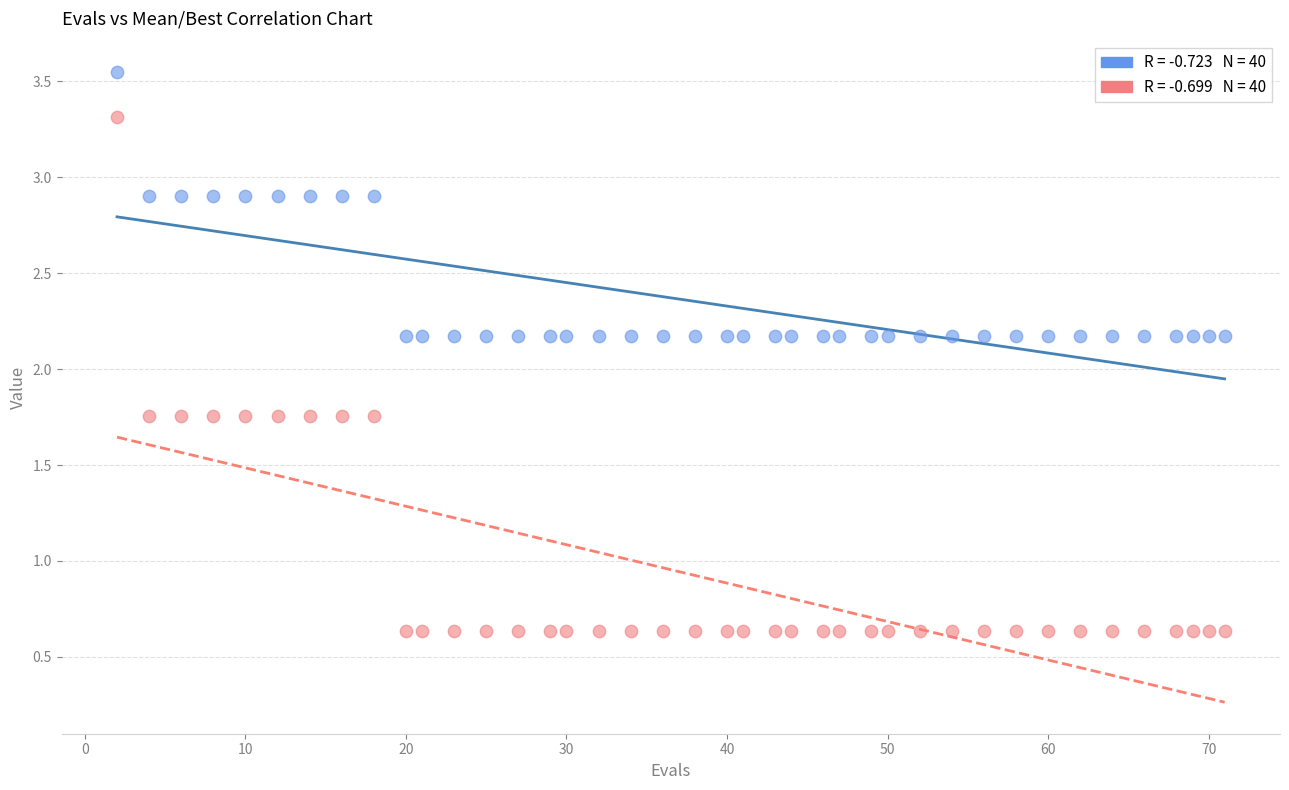

Across all data points, what is the range of X values (max minus min)?

69.0